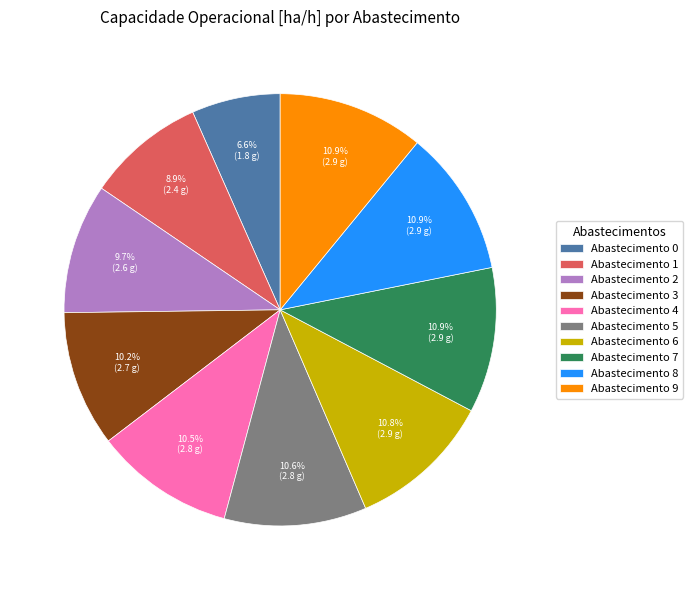

Is there any slice that represents more than half of the pie?

No